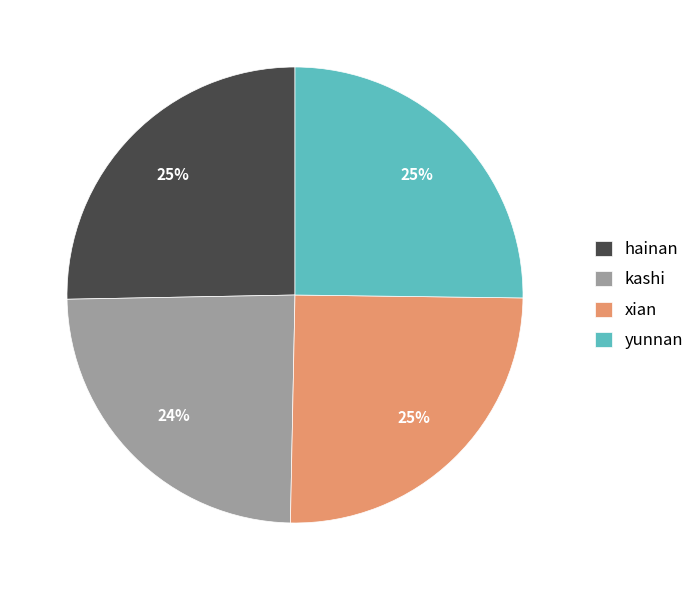

How many slices are in this pie chart?

4